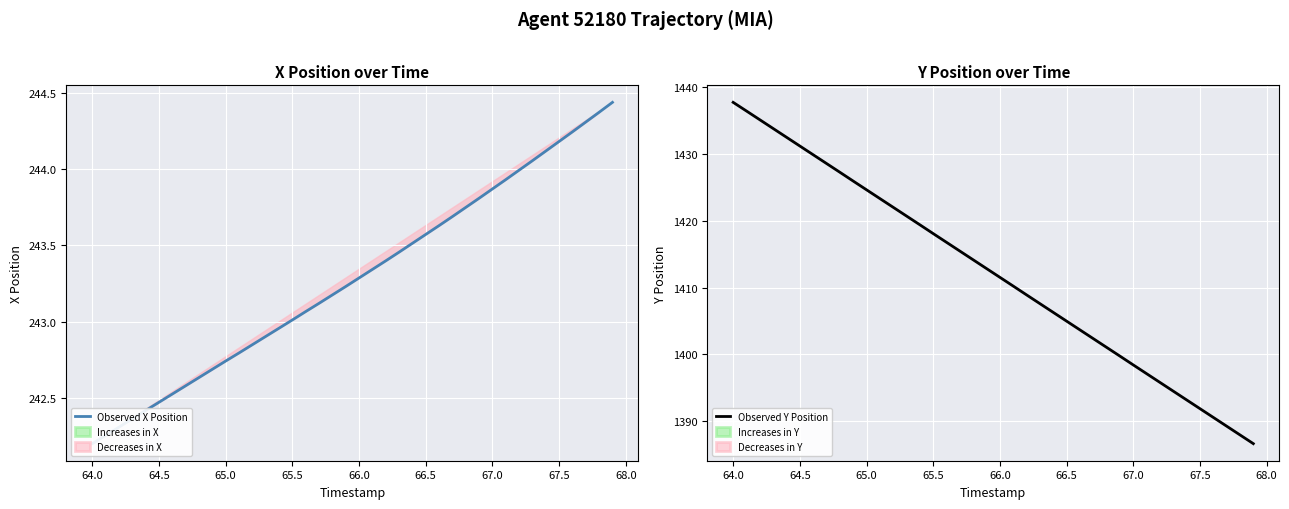

True or false: Observed X Position and Observed Y Position intersect in this chart.

False